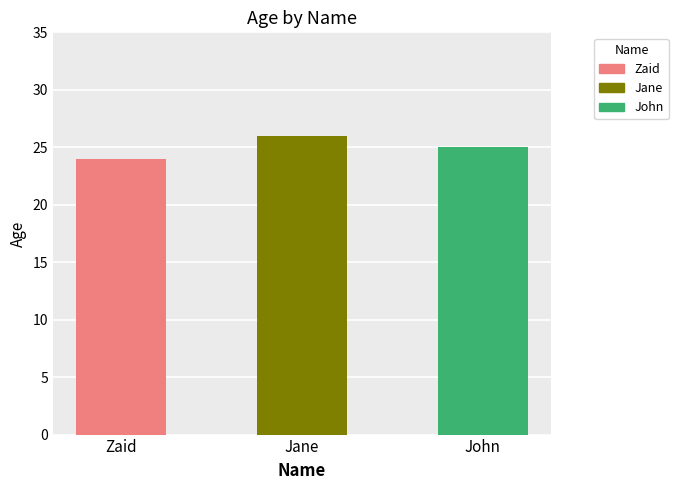

How many values are between 24 and 26?

3